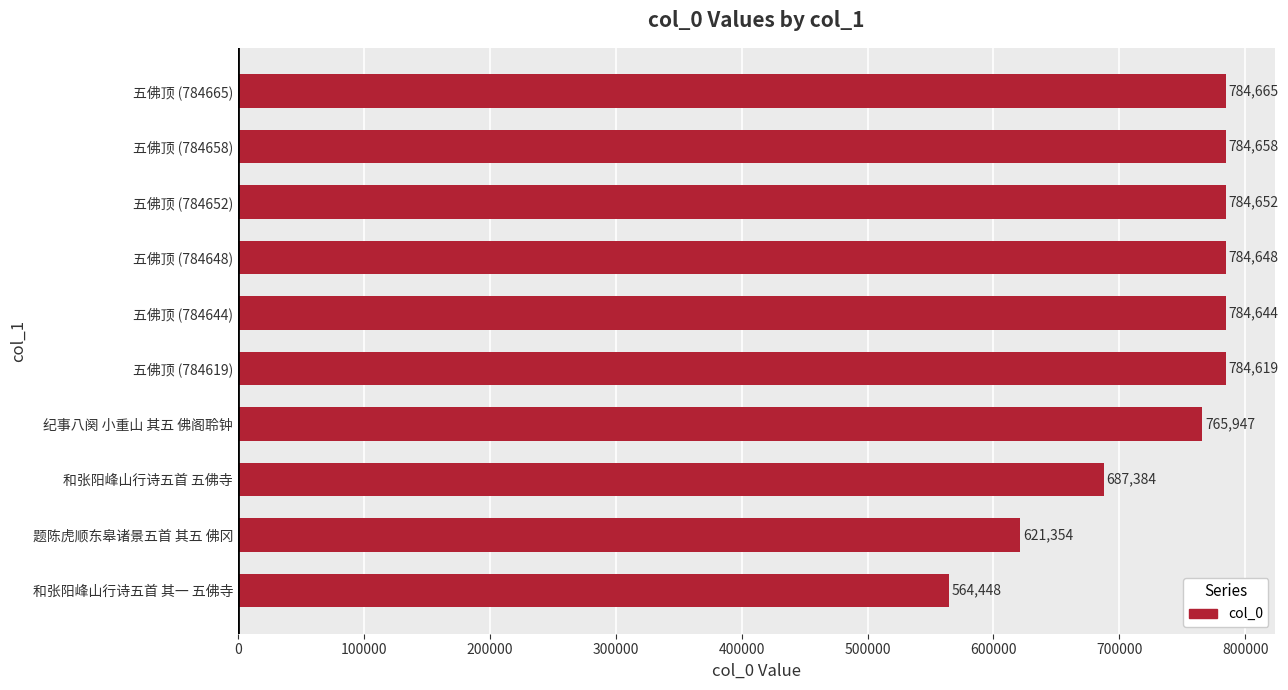

Rank the categories by value from lowest to highest.

和张阳峰山行诗五首 其一 五佛寺, 题陈虎顺东皋诸景五首 其五 佛冈, 和张阳峰山行诗五首 五佛寺, 纪事八阕 小重山 其五 佛阁聆钟, 五佛顶 (784619), 五佛顶 (784644), 五佛顶 (784648), 五佛顶 (784652), 五佛顶 (784658), 五佛顶 (784665)